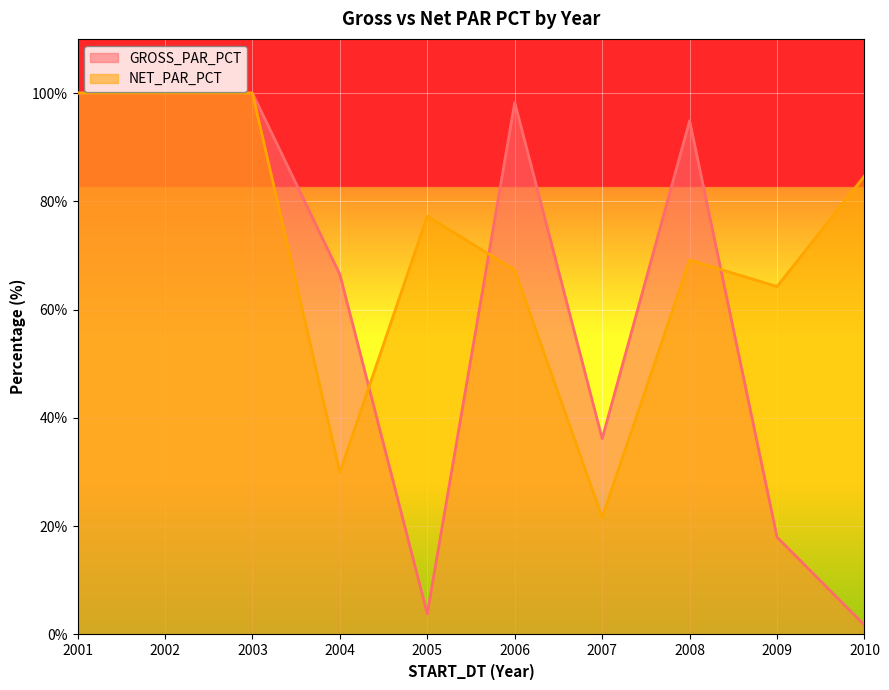

Reading left to right, list all the values displayed in this chart.

GROSS_PAR_PCT: 2001=100.0	2002=100.0	2003=100.0	2004=66.5	2005=3.8	2006=98.3	2007=36.2	2008=94.9	2009=18.0	2010=1.7
NET_PAR_PCT: 2001=100.0	2002=100.0	2003=100.0	2004=30.0	2005=77.3	2006=67.3	2007=21.6	2008=69.2	2009=64.3	2010=84.7